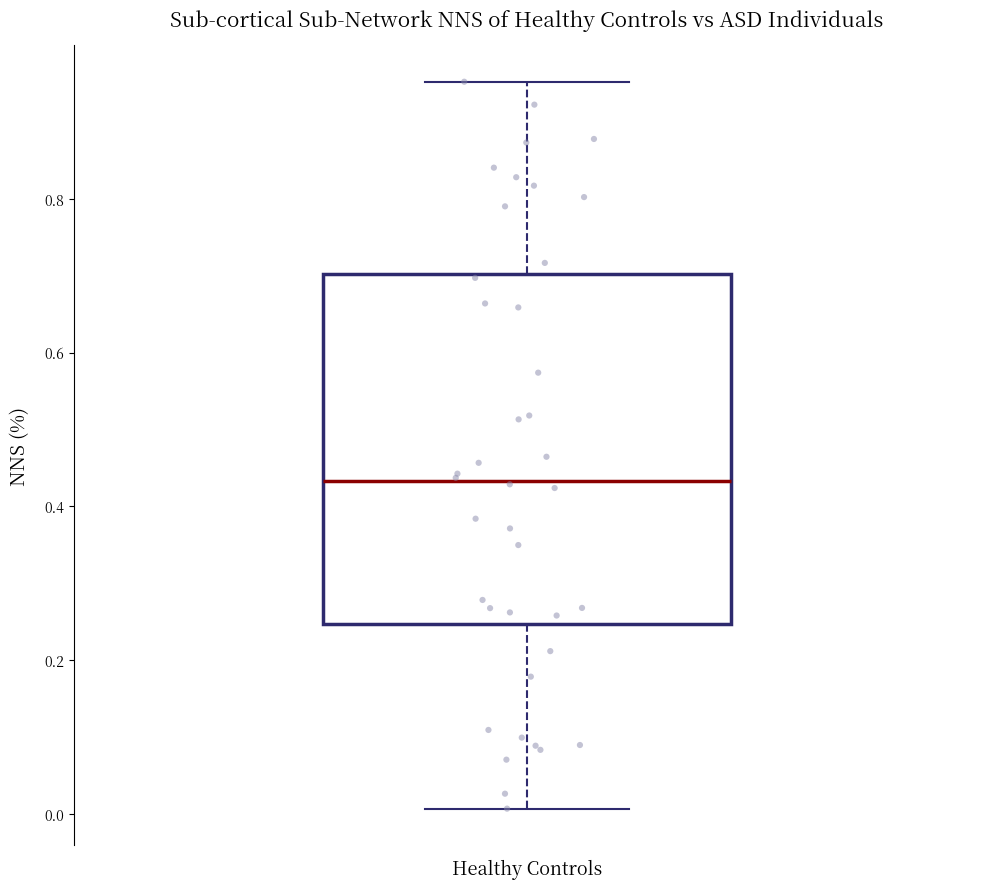

Read this box plot against the y-axis: the position of the median line, the range covered by the box, and the ends of both whiskers. The values are not printed on the chart, so give them approximately, as read against the axis.

median 0.44, box 0.24 to 0.70, whiskers 0.00 to 0.96